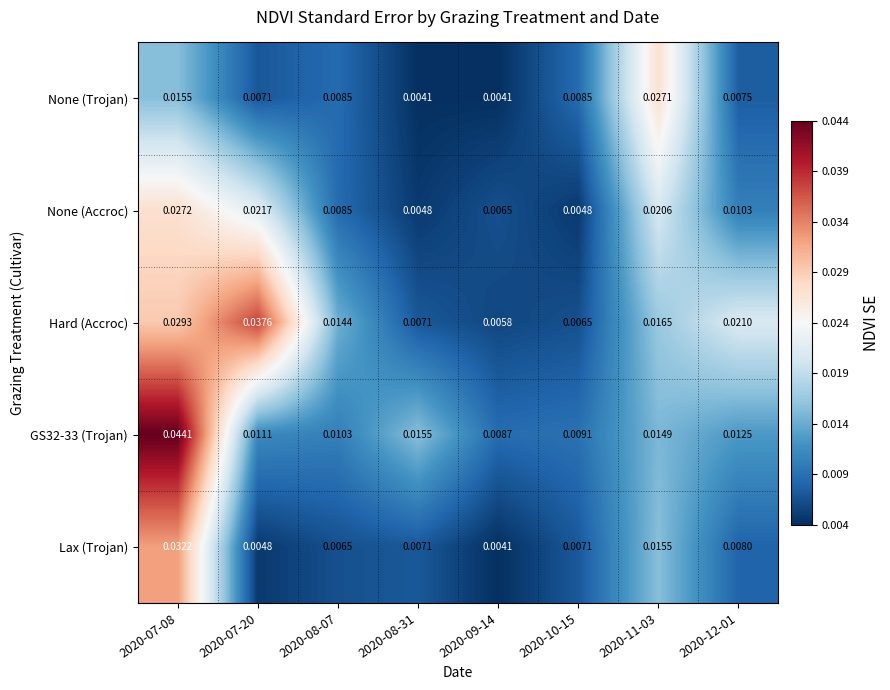

Which series has the largest total across all categories?

Hard (Accroc)